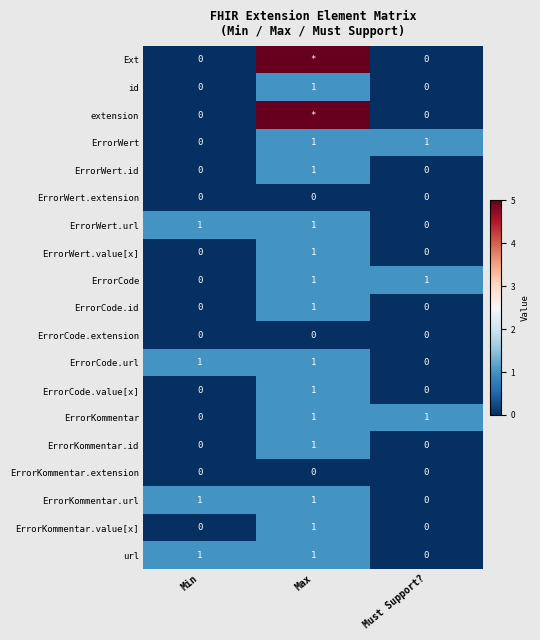

Which has a higher value, Min or Must Support??

Min